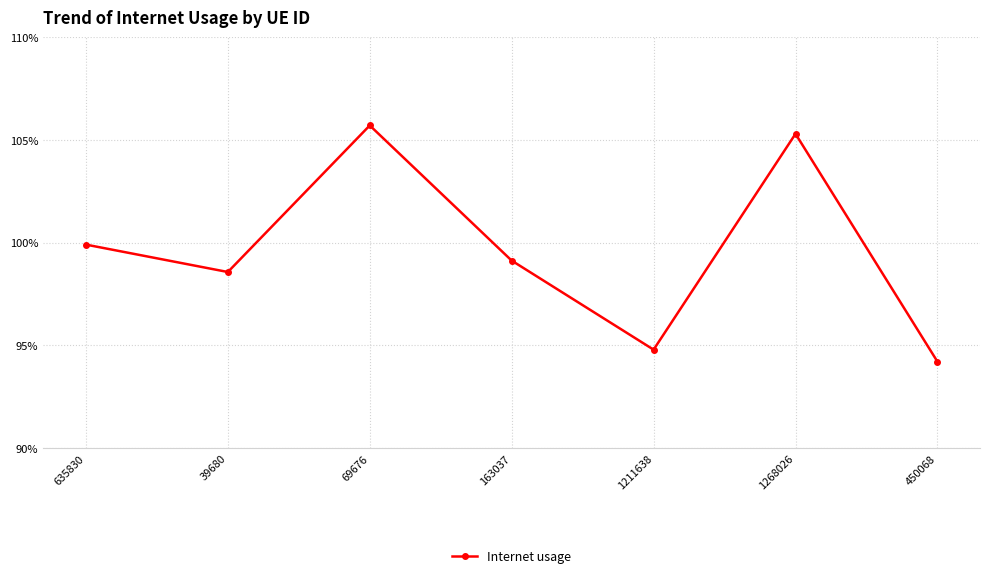

The value at 69676 is 1.1. True or false?

True